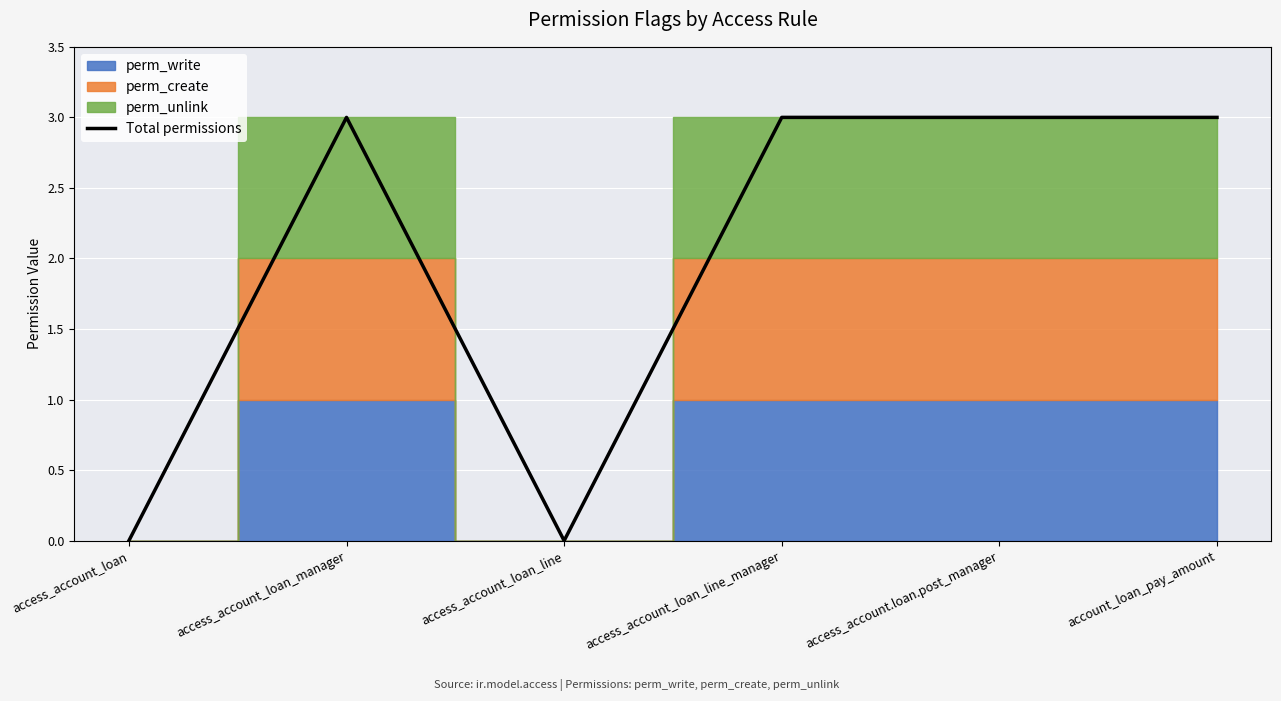

What is the label of the 6th point from the right?

access_account_loan